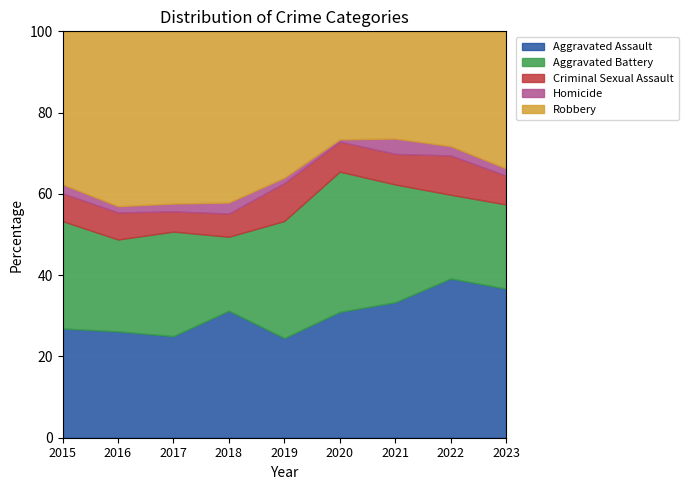

Is it true that Aggravated Assault equals 39.5 at 2016?

False